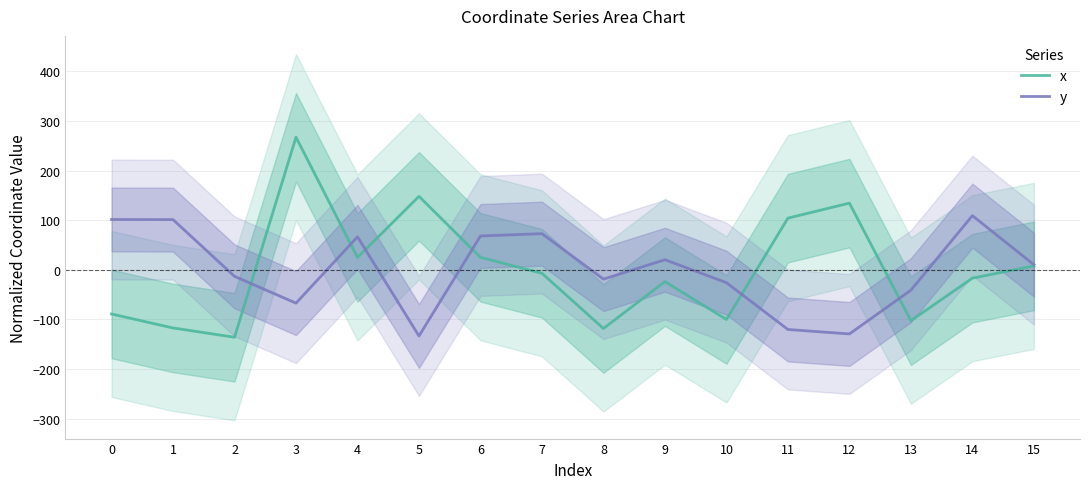

Reading left to right, transcribe all the data shown in this chart.

x: -89.2	-117.3	-136.1	267.4	24.8	148.1	25.1	-7.1	-118.4	-23.8	-100.2	104.2	134.4	-102.7	-17.0	7.9
y: 101.4	101.2	-13.3	-67.3	66.4	-133.5	68.2	72.9	-18.8	20.2	-26.0	-120.4	-129.4	-41.1	109.2	10.3